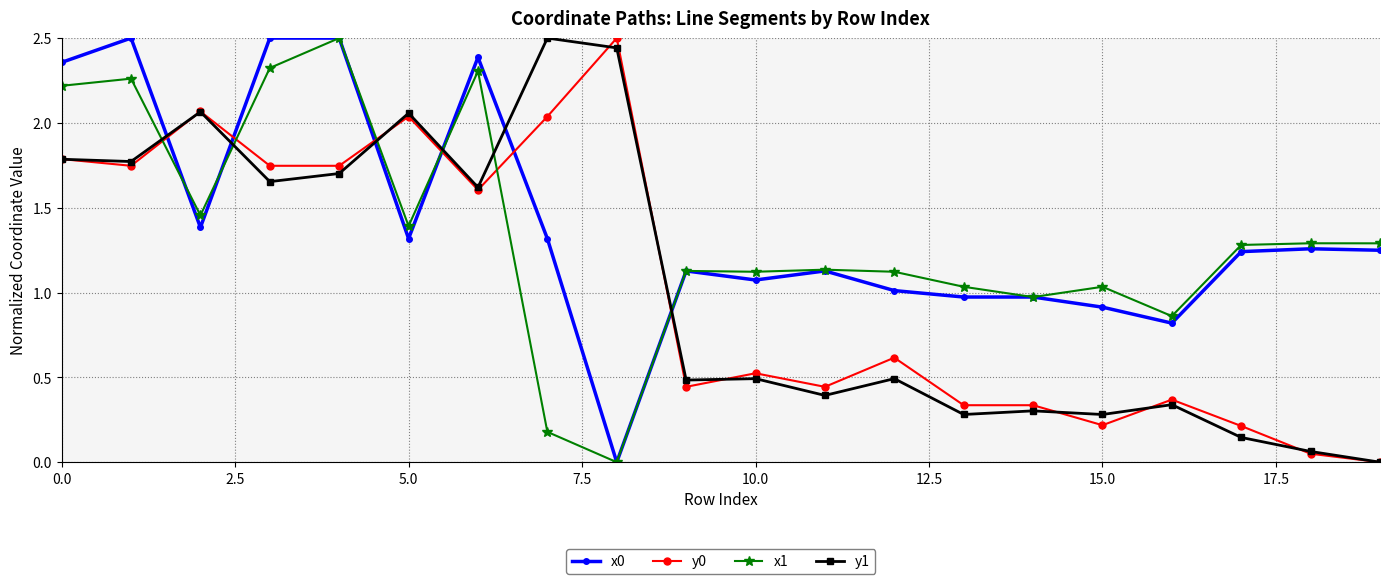

How many distinct data groups are displayed?

4